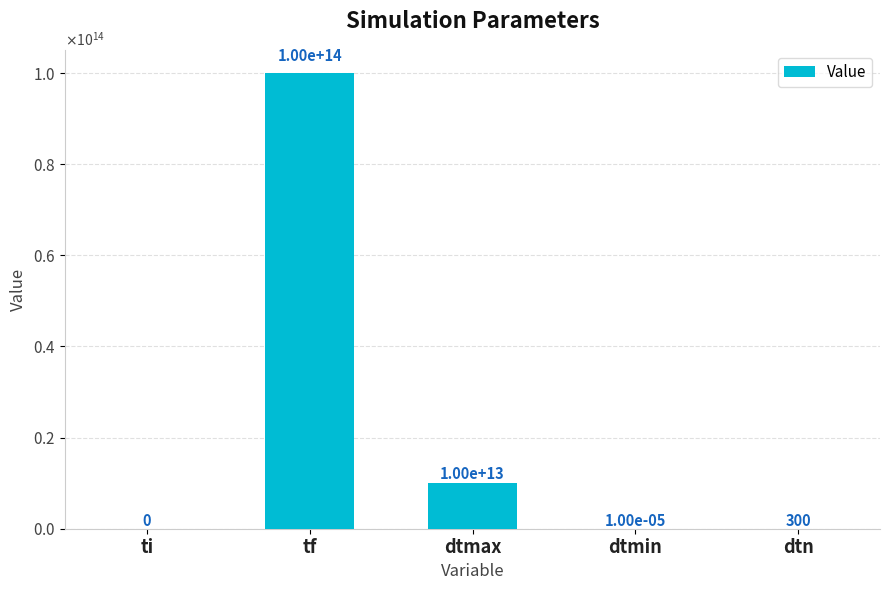

Reading right to left, extract all data points from this chart.

dtn=300.0	dtmin=0.0	dtmax=10000000000000.0	tf=100000000000000.0	ti=0.0